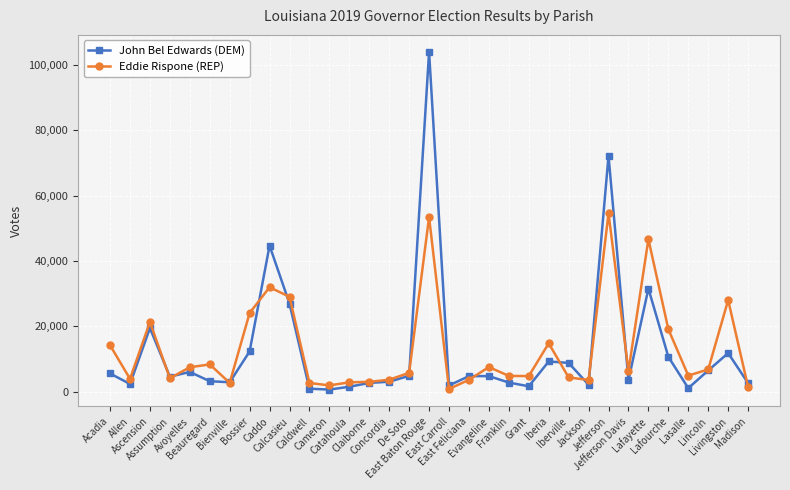

Between Bienville and Franklin, which series saw the biggest shift?

Eddie Rispone (REP)